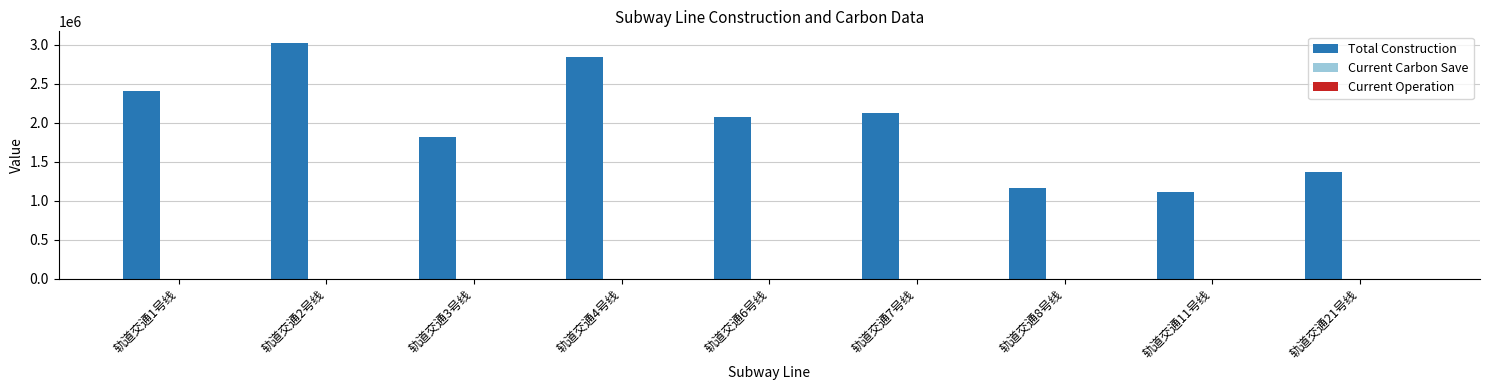

The value of Total Construction at 轨道交通2号线 is 3023613.3. True or false?

True